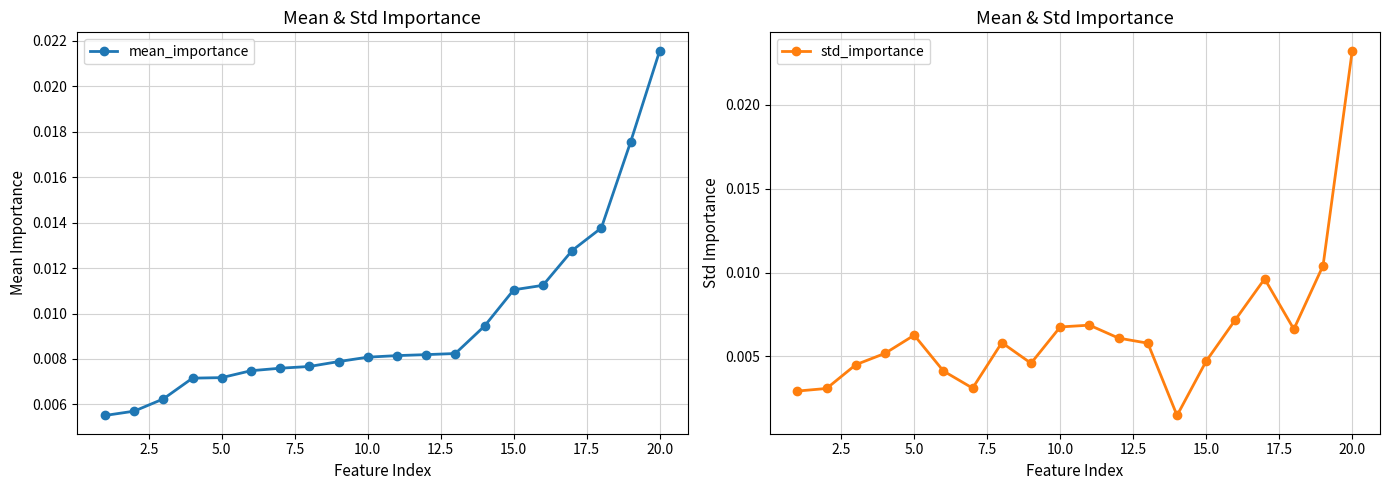

Which series ends up on top after the final intersection of std_importance and mean_importance?

std_importance